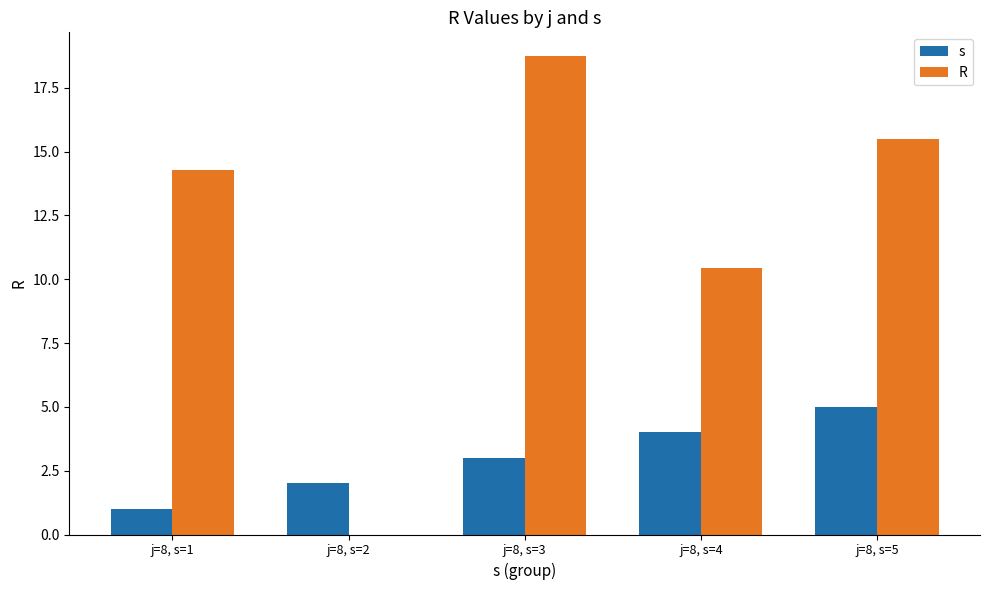

Which series has the largest total across all categories?

R